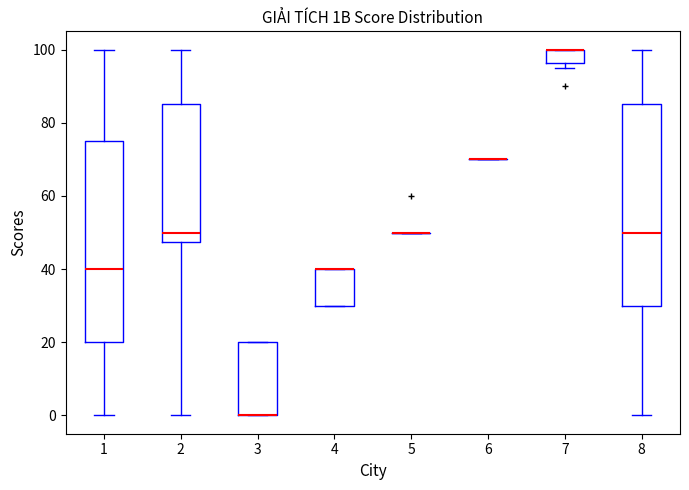

Reading left to right, read every box against the y-axis: the position of its median line, the range the box covers, and the ends of its whiskers. The values are not printed on the chart, so give them approximately, as read against the axis.

1: median 40, box 20 to 76, whiskers 0 to 100
2: median 50, box 48 to 86, whiskers 0 to 100
3: median 0 (drawn on the box's lower edge), box 0 to 20, whiskers 0 to 20
4: median 40 (drawn on the box's upper edge), box 30 to 40, whiskers 30 to 40
5: box collapsed to a line at 50, whiskers 50 to 50
6: box collapsed to a line at 70, whiskers 70 to 70
7: median 100 (drawn on the box's upper edge), box 96 to 100, whiskers 96 (just below the box's lower edge) to 100
8: median 50, box 30 to 86, whiskers 0 to 100